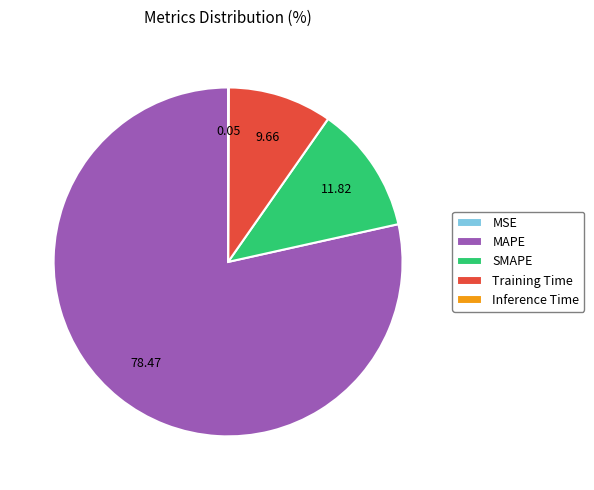

Which category has the biggest portion of the pie?

MAPE